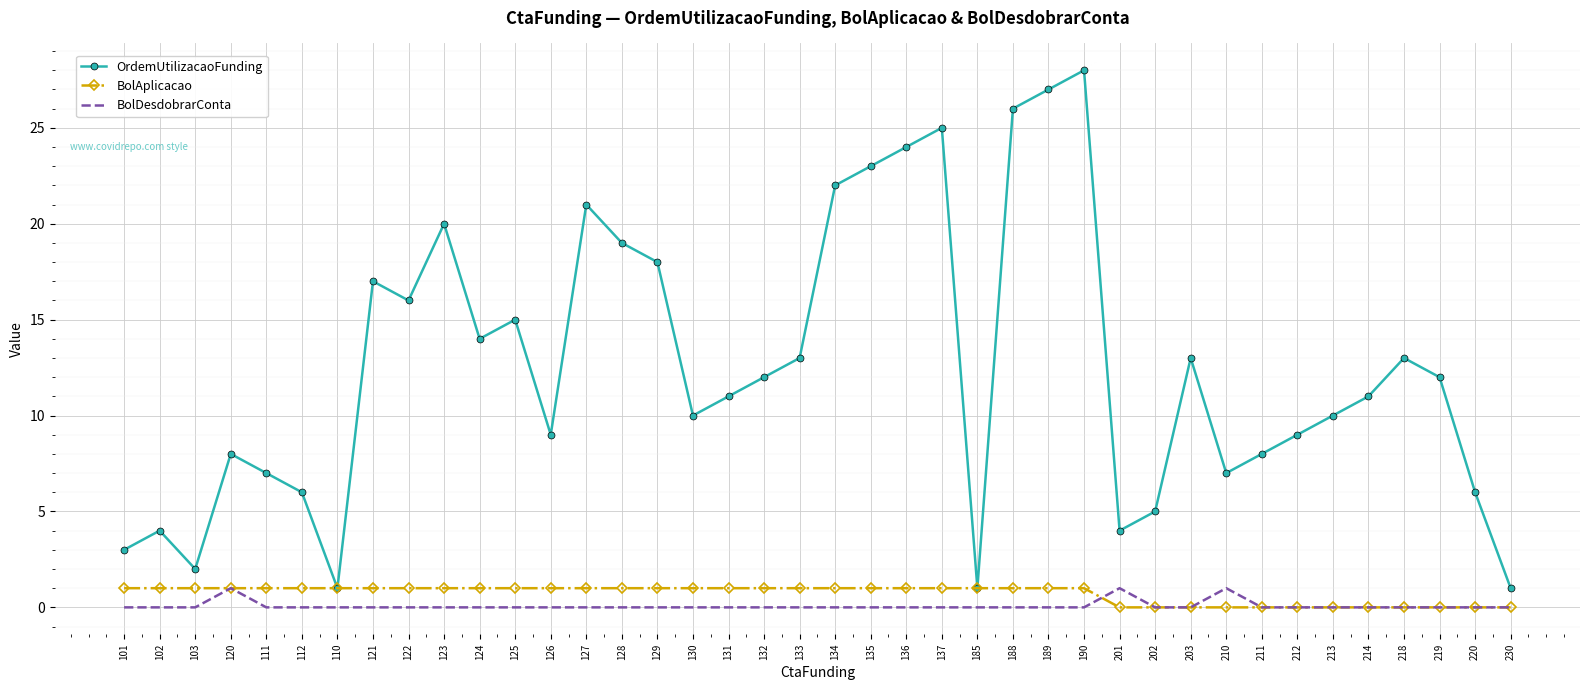

At which label is OrdemUtilizacaoFunding closest to 14?

124